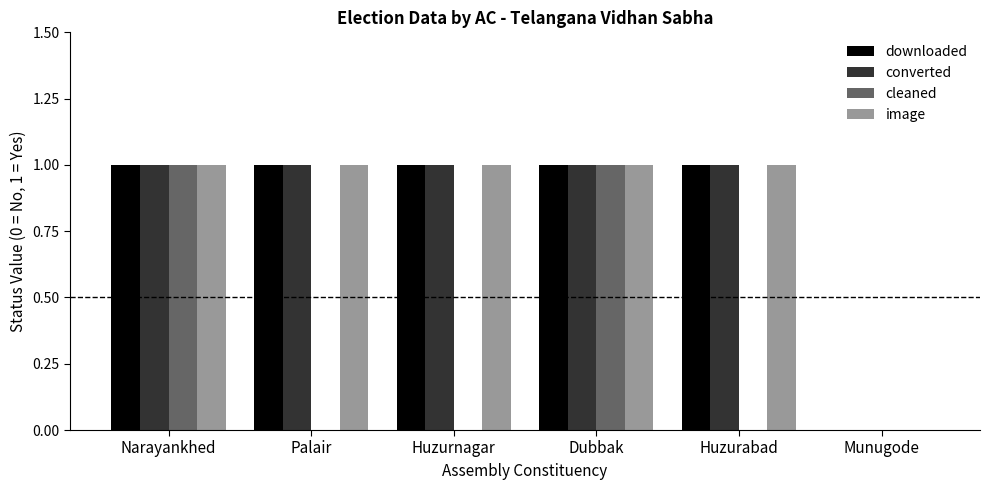

True or false: downloaded has a value of 1 at Narayankhed.

True